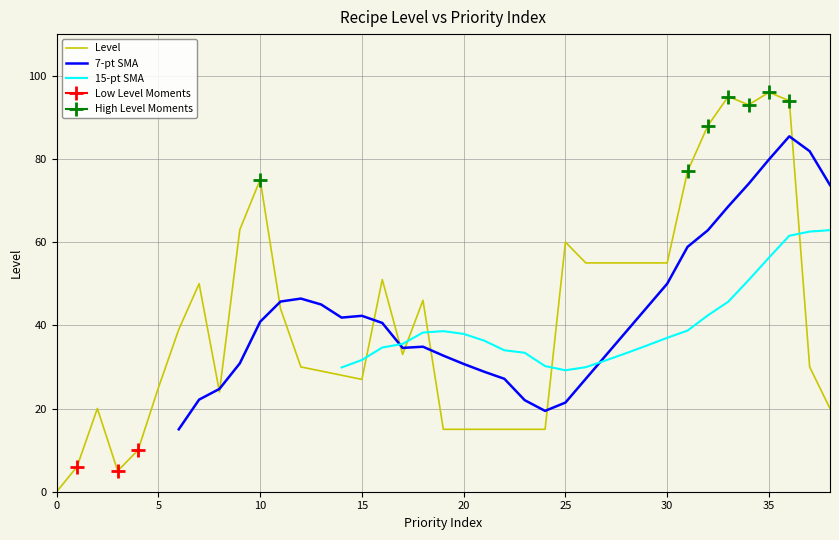

What is the change in value from 17 to 26?

+22